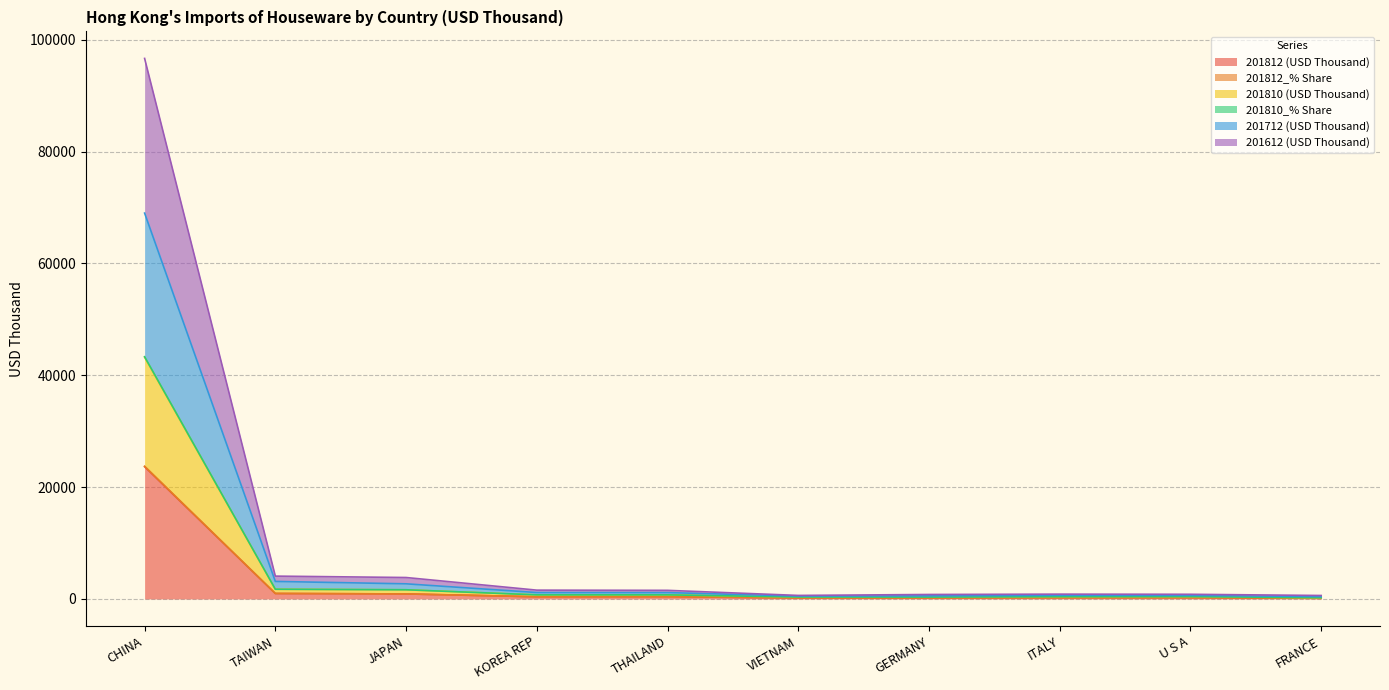

True or false: 201810 (USD Thousand) has a value of 451.2 at GERMANY.

False